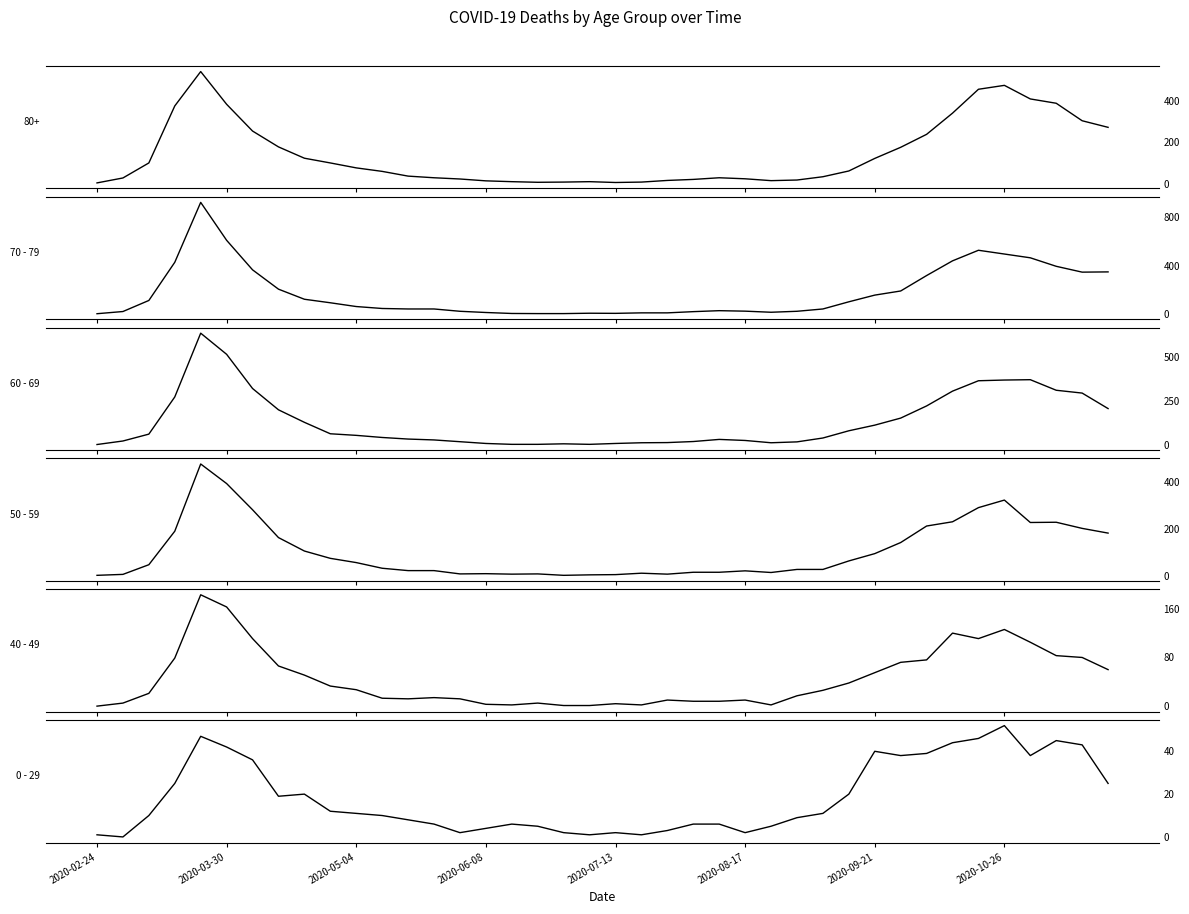

In 50 - 59, how many points are lower than both neighbors (excluding endpoints)?

6